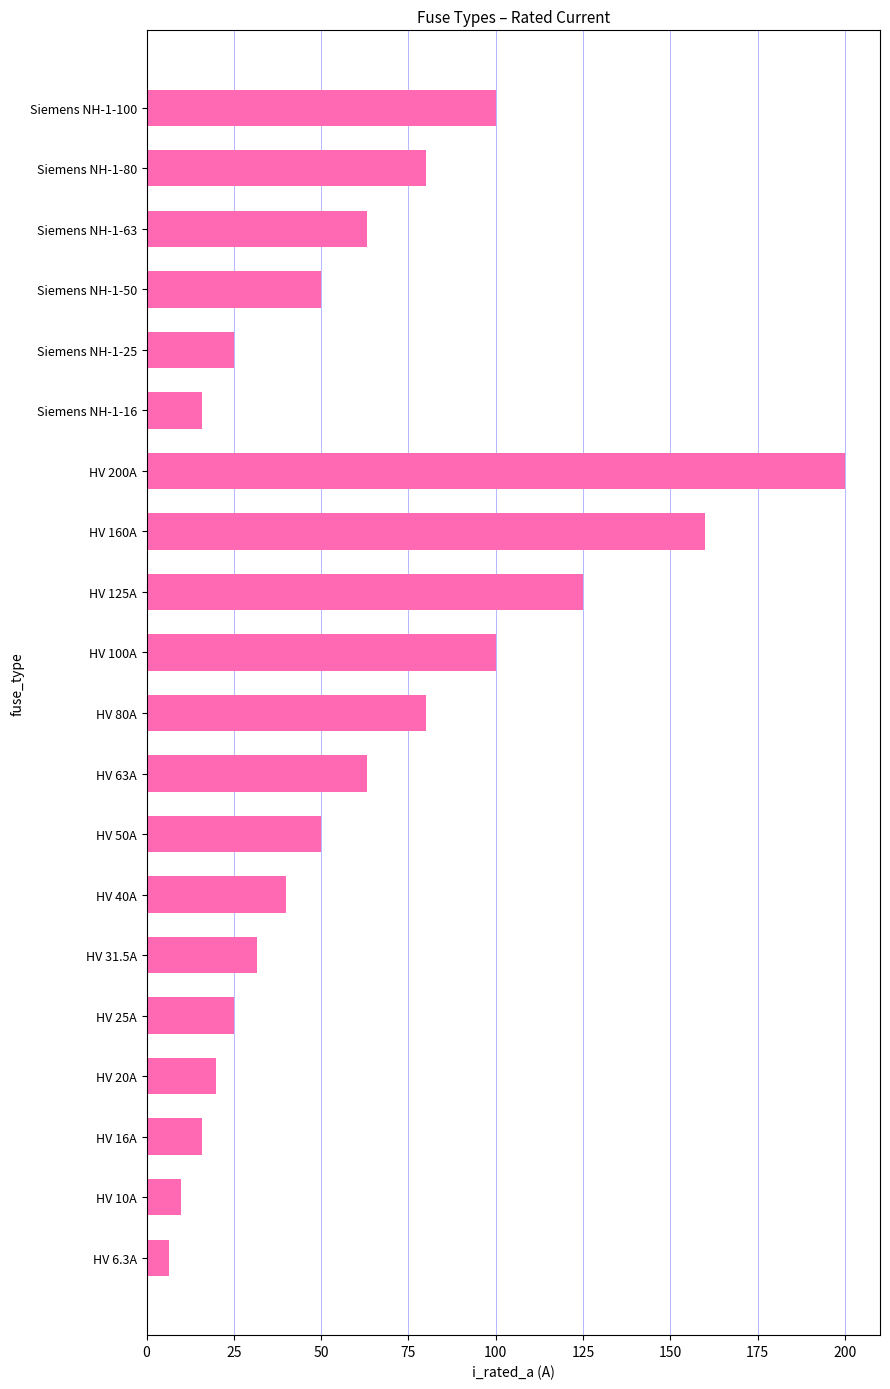

Reading top to bottom, what are all the values shown in this chart?

Siemens NH-1-100=100.0	Siemens NH-1-80=80.0	Siemens NH-1-63=63.0	Siemens NH-1-50=50.0	Siemens NH-1-25=25.0	Siemens NH-1-16=16.0	HV 200A=200.0	HV 160A=160.0	HV 125A=125.0	HV 100A=100.0	HV 80A=80.0	HV 63A=63.0	HV 50A=50.0	HV 40A=40.0	HV 31.5A=31.5	HV 25A=25.0	HV 20A=20.0	HV 16A=16.0	HV 10A=10.0	HV 6.3A=6.3